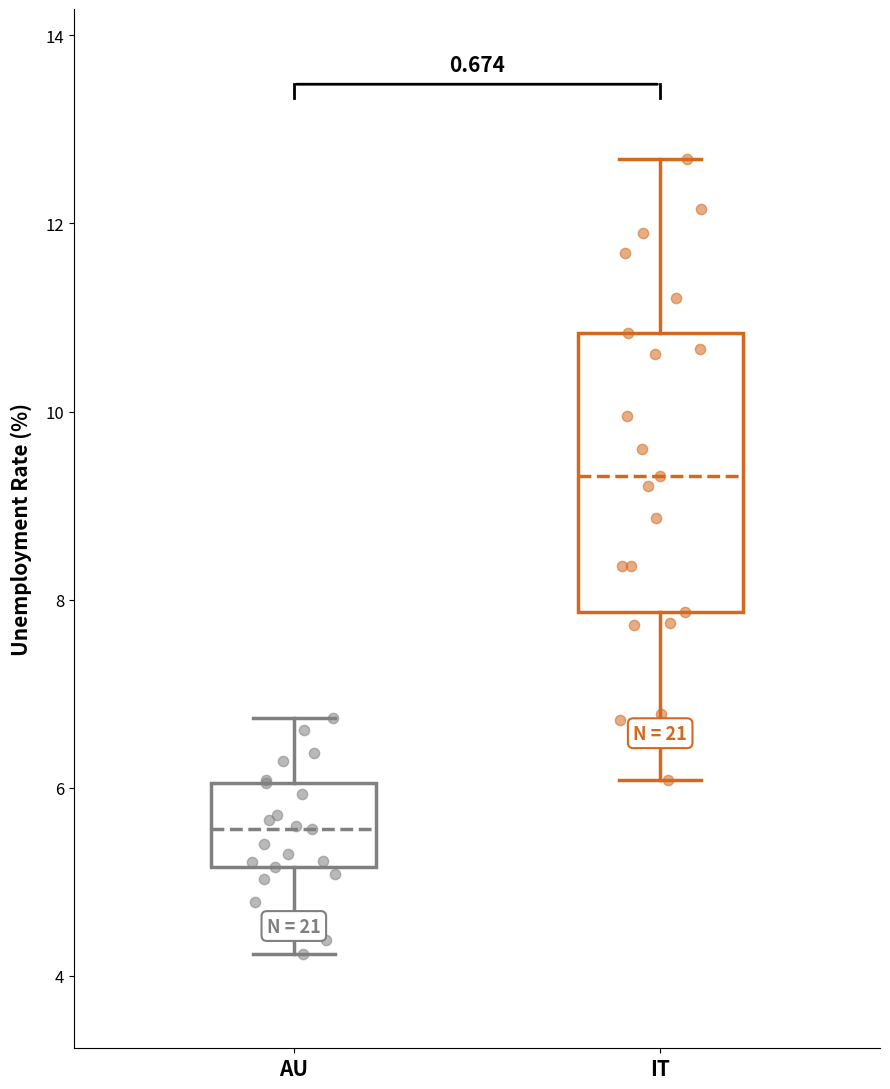

Reading left to right, read every box against the y-axis: the position of its median line, the range the box covers, and the ends of its whiskers. The values are not printed on the chart, so give them approximately, as read against the axis.

AU: median 5.6, box 5.2 to 6.0, whiskers 4.2 to 6.8
IT: median 9.4, box 7.8 to 10.8, whiskers 6.0 to 12.6